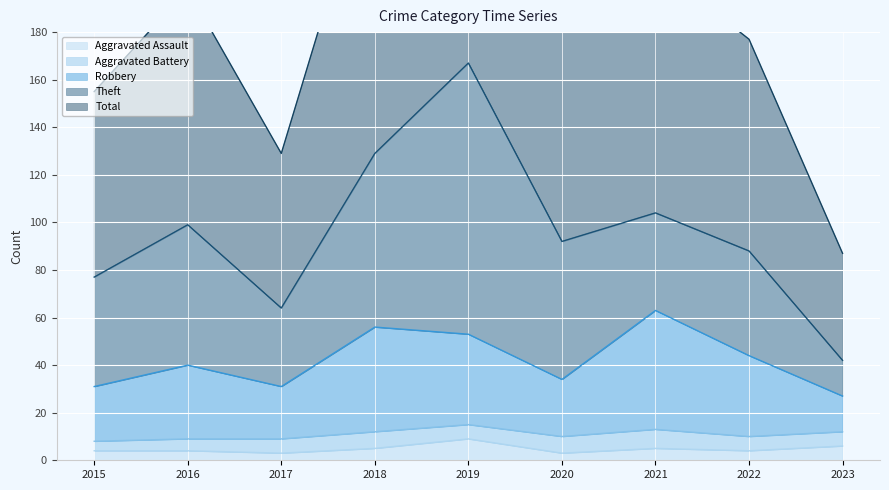

True or false: Robbery and Aggravated Assault cross at least once.

False